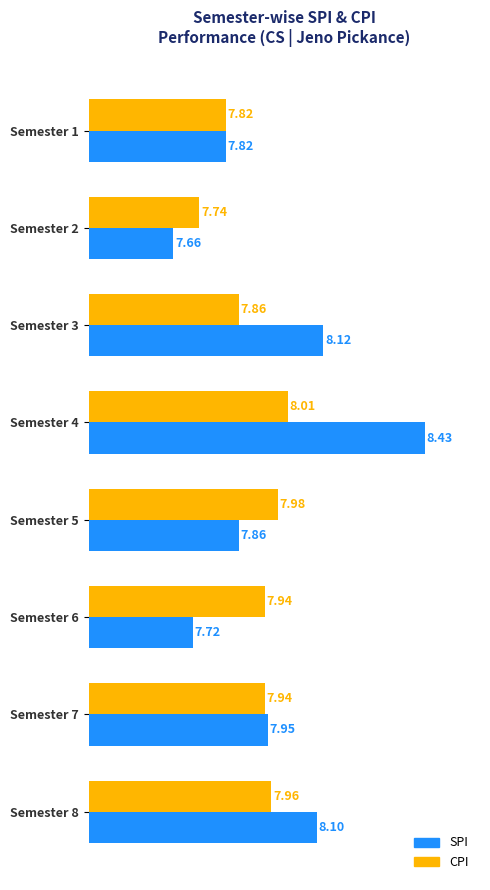

What is the difference between the second highest and second lowest values in the CPI series?

0.2